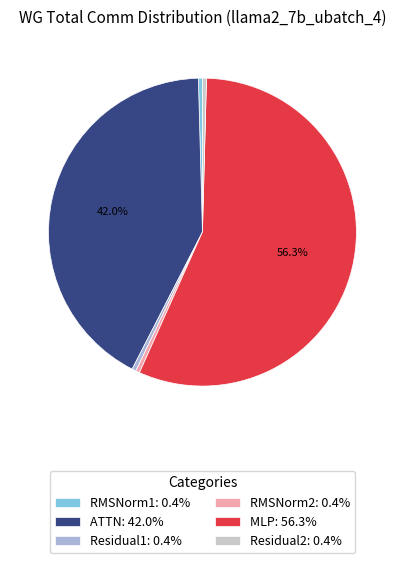

What is the largest slice in the pie chart?

MLP